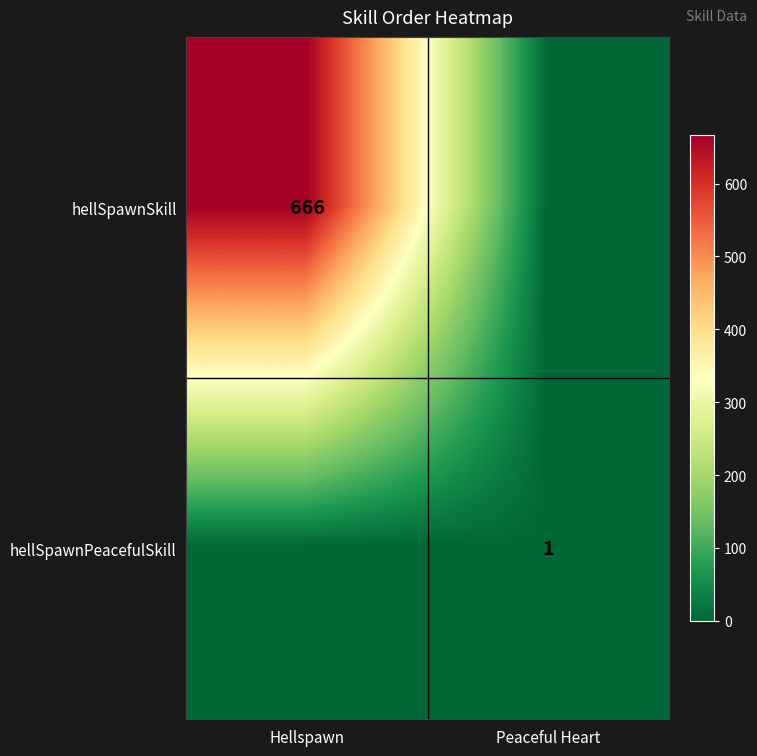

What is the spread (max minus min) of values at Peaceful Heart?

1